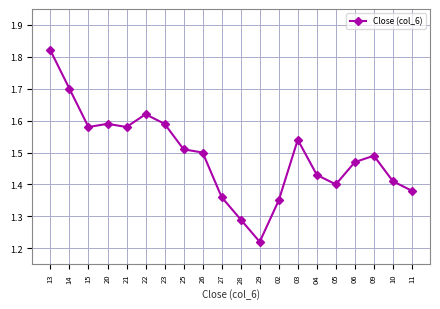

True or false: the data has more than 2 interior local peaks.

True